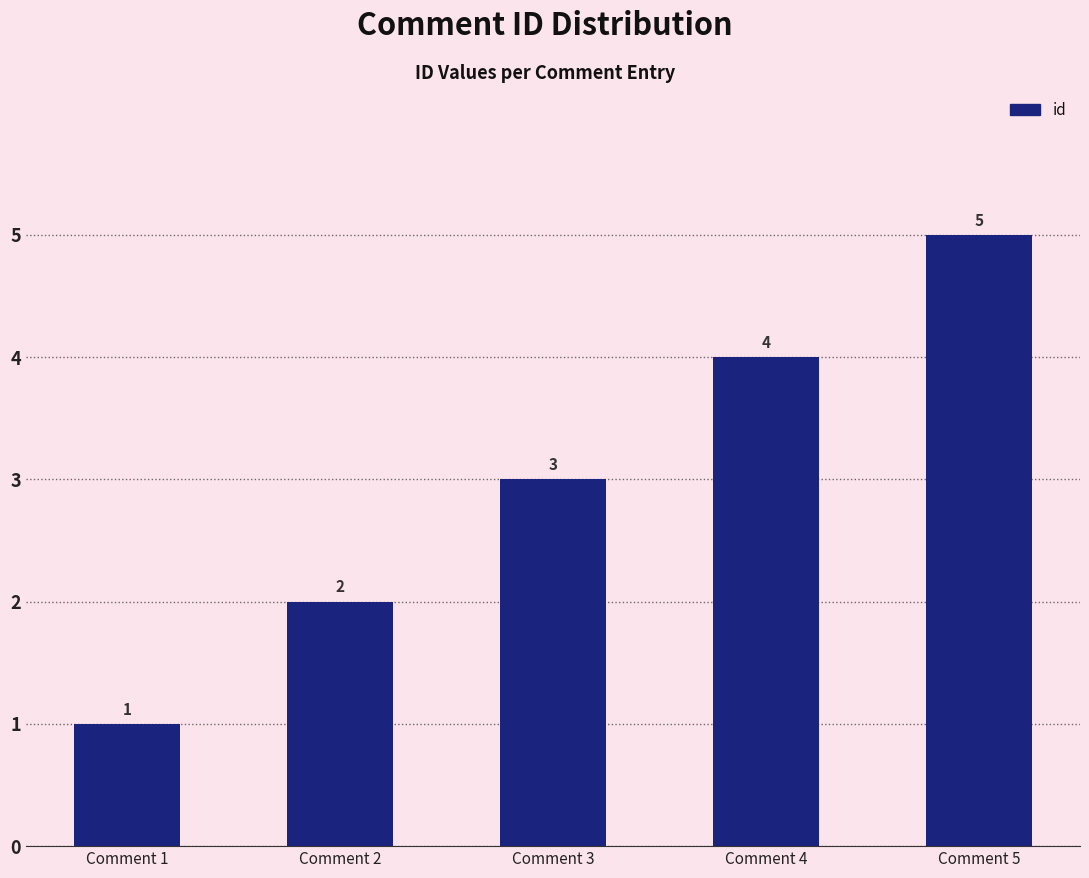

Is it true that the value at Comment 1 is 1?

True